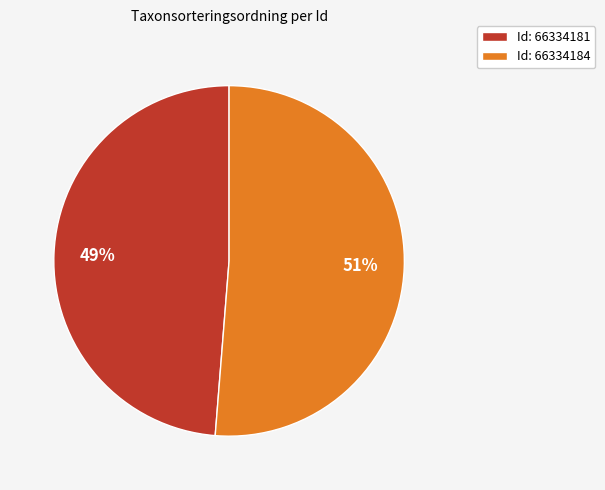

Is there a majority slice in this chart?

Yes